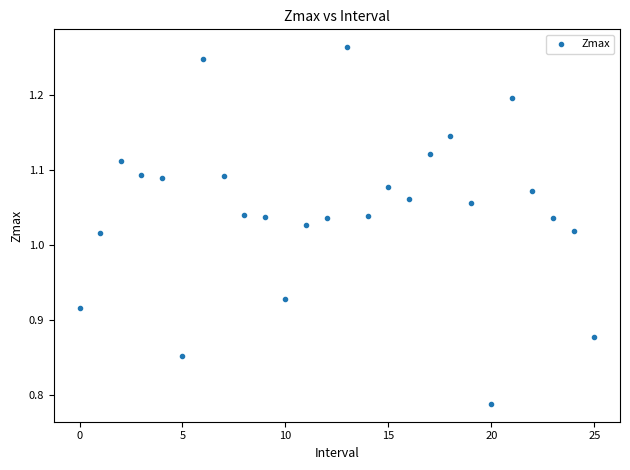

What is the range of Y values (max minus min)?

0.5